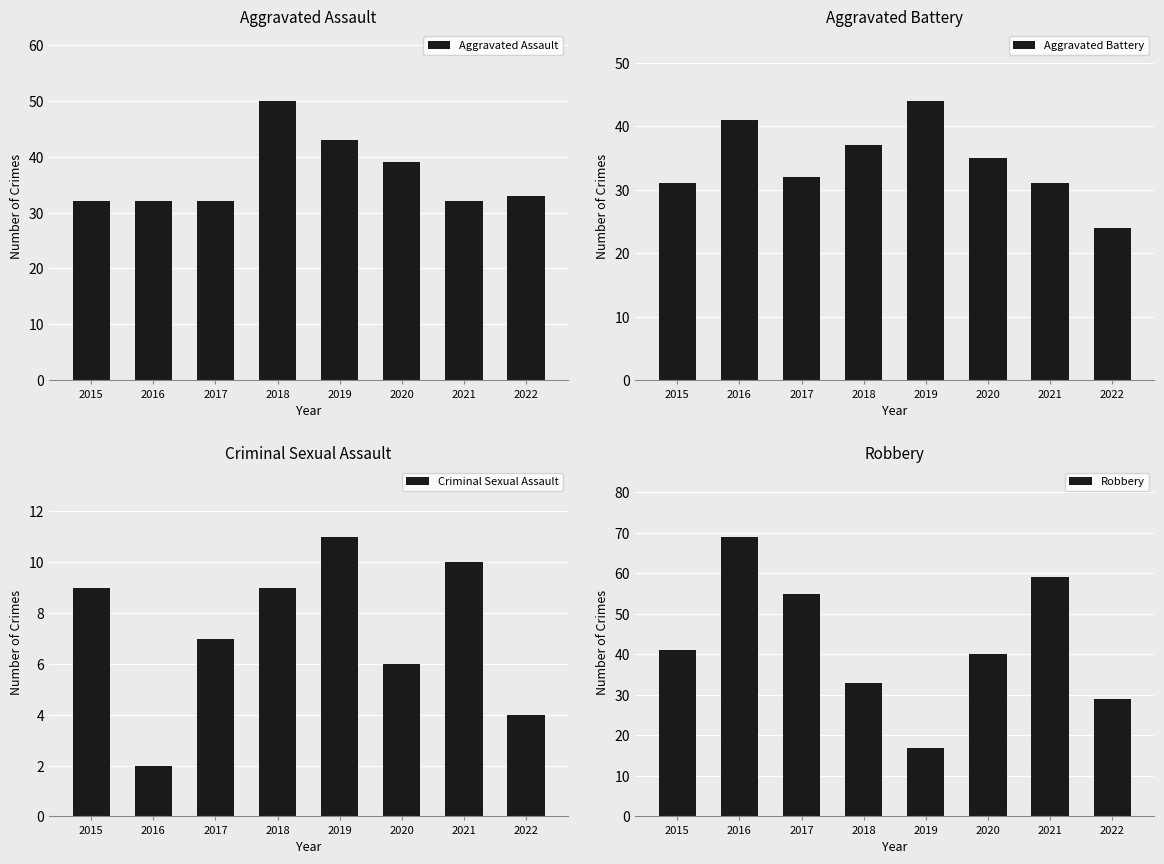

Reading right to left, transcribe all the data shown in this chart.

Aggravated Assault: 2022=33	2021=32	2020=39	2019=43	2018=50	2017=32	2016=32	2015=32
Aggravated Battery: 2022=24	2021=31	2020=35	2019=44	2018=37	2017=32	2016=41	2015=31
Criminal Sexual Assault: 2022=4	2021=10	2020=6	2019=11	2018=9	2017=7	2016=2	2015=9
Robbery: 2022=29	2021=59	2020=40	2019=17	2018=33	2017=55	2016=69	2015=41